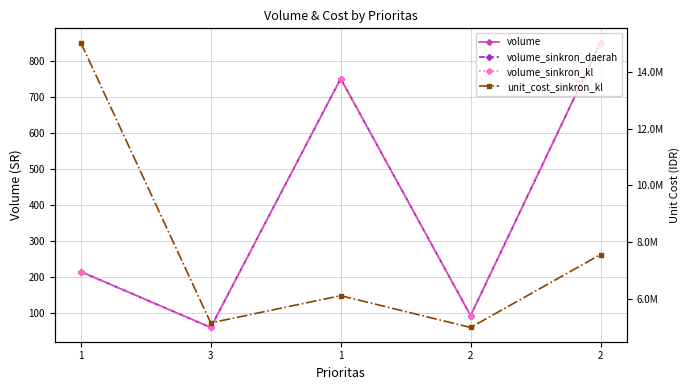

True or false: volume_sinkron_daerah and volume intersect in this chart.

False